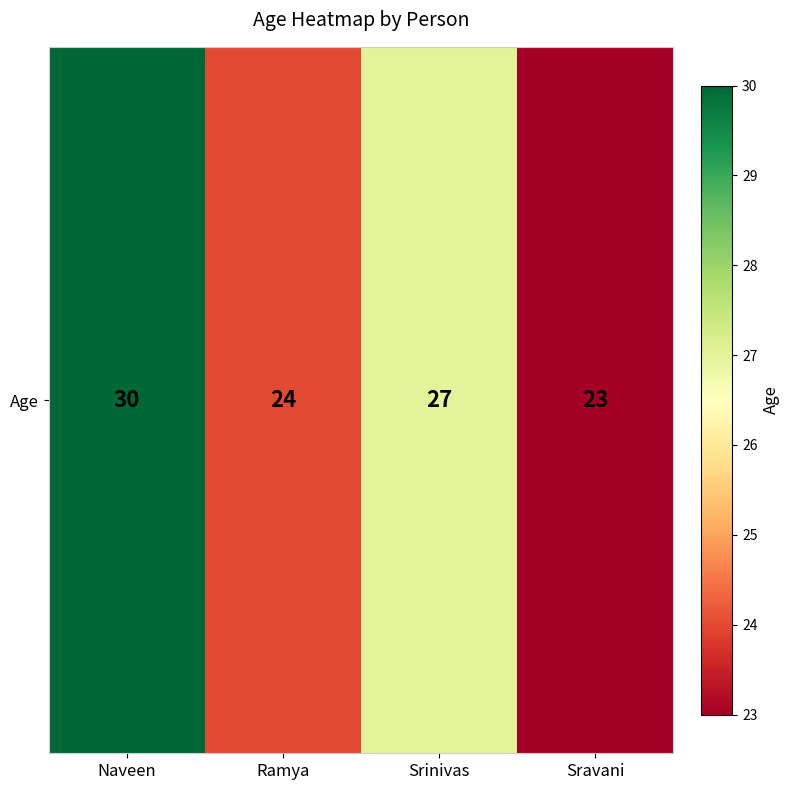

What is the change in value from Ramya to Srinivas?

+3